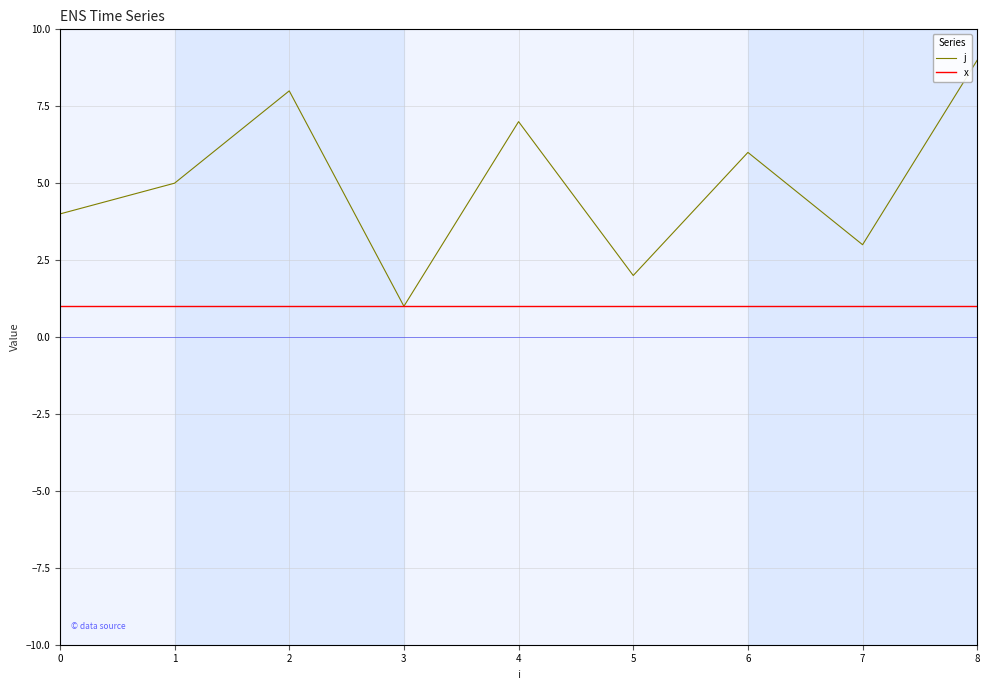

Is it true that x equals 1 at 3?

True